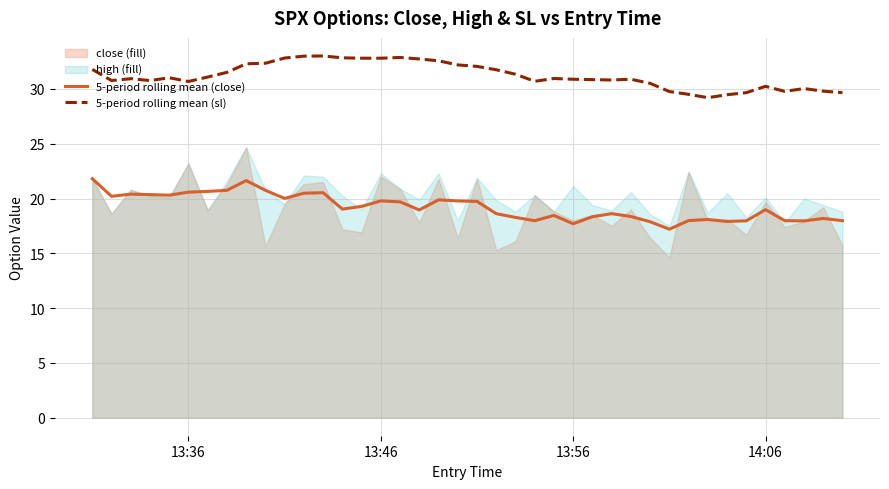

What is the lowest value of the 5-period rolling mean (close) series?

17.2